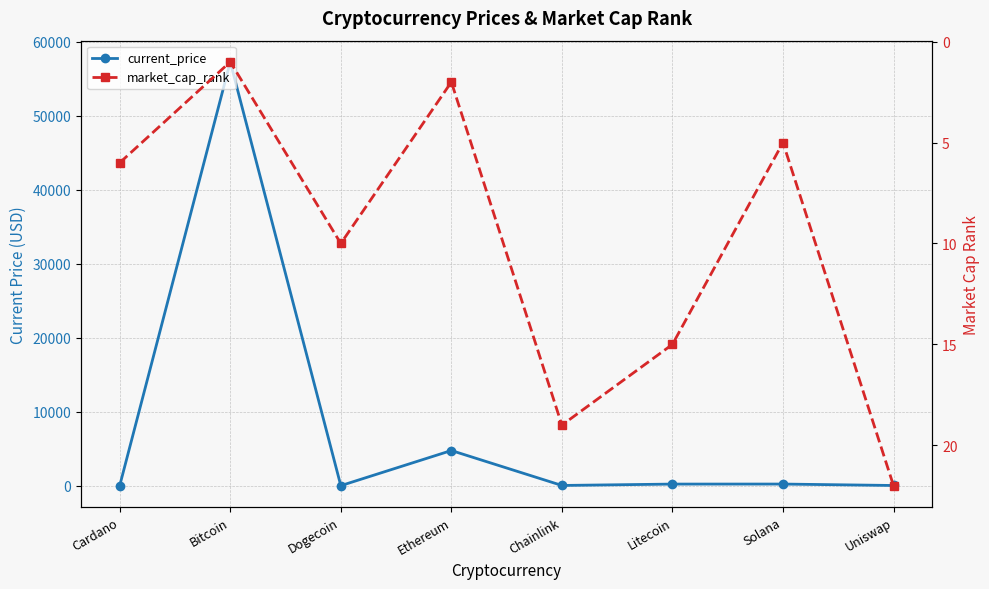

Which series has the largest total across all categories?

current_price